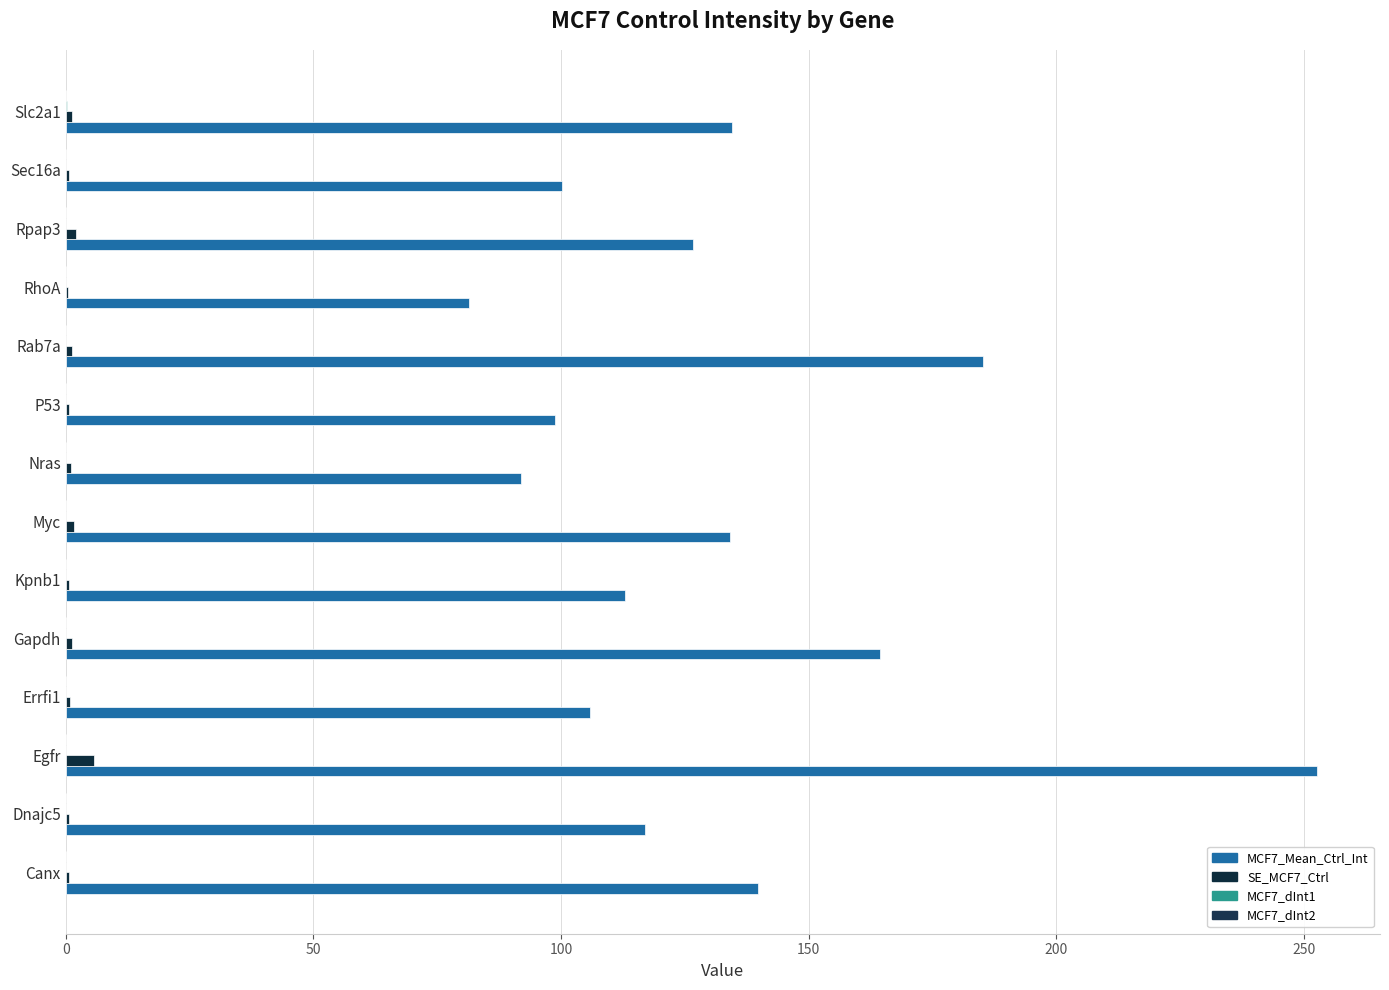

How many bars are there in each group?

4